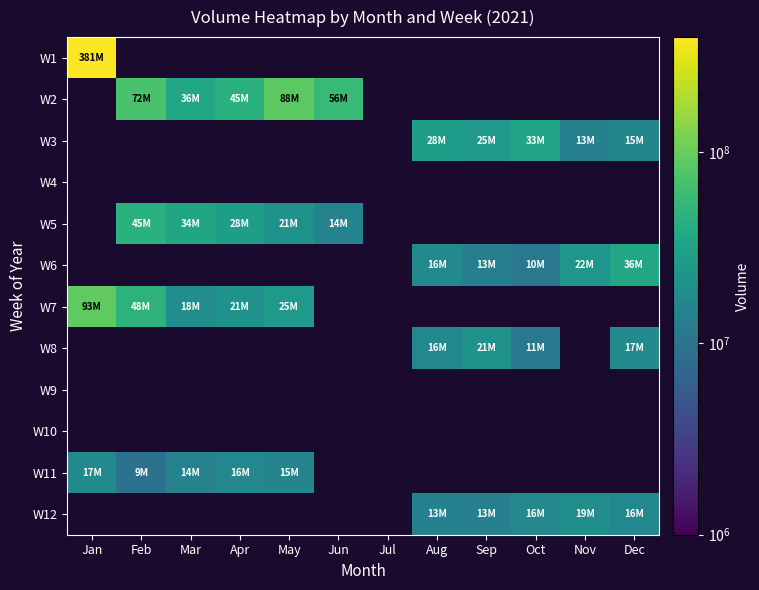

What is the spread (max minus min) of values at Jan?

364555623.0